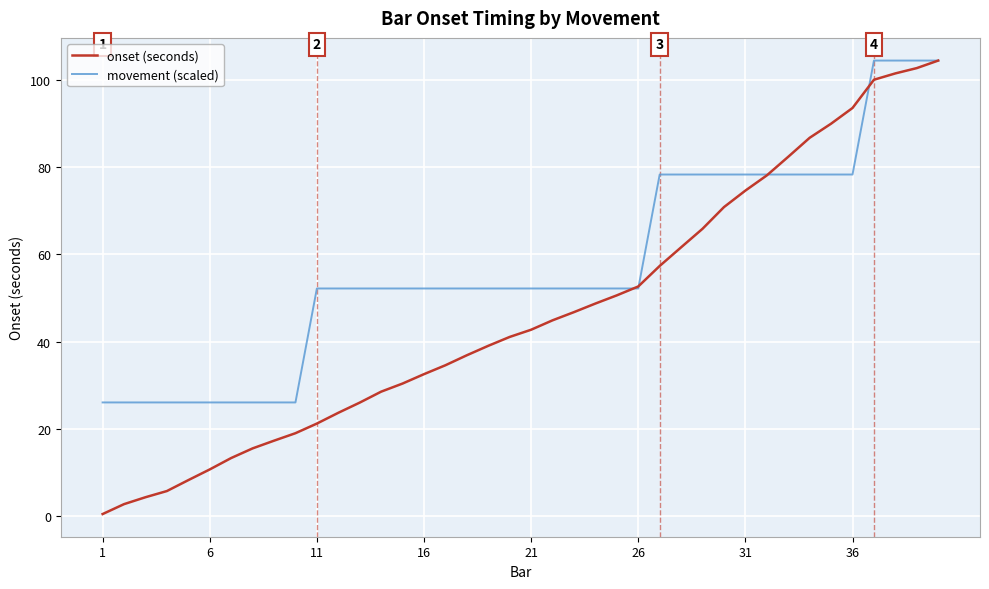

Which series has the largest total across all categories?

movement (scaled)